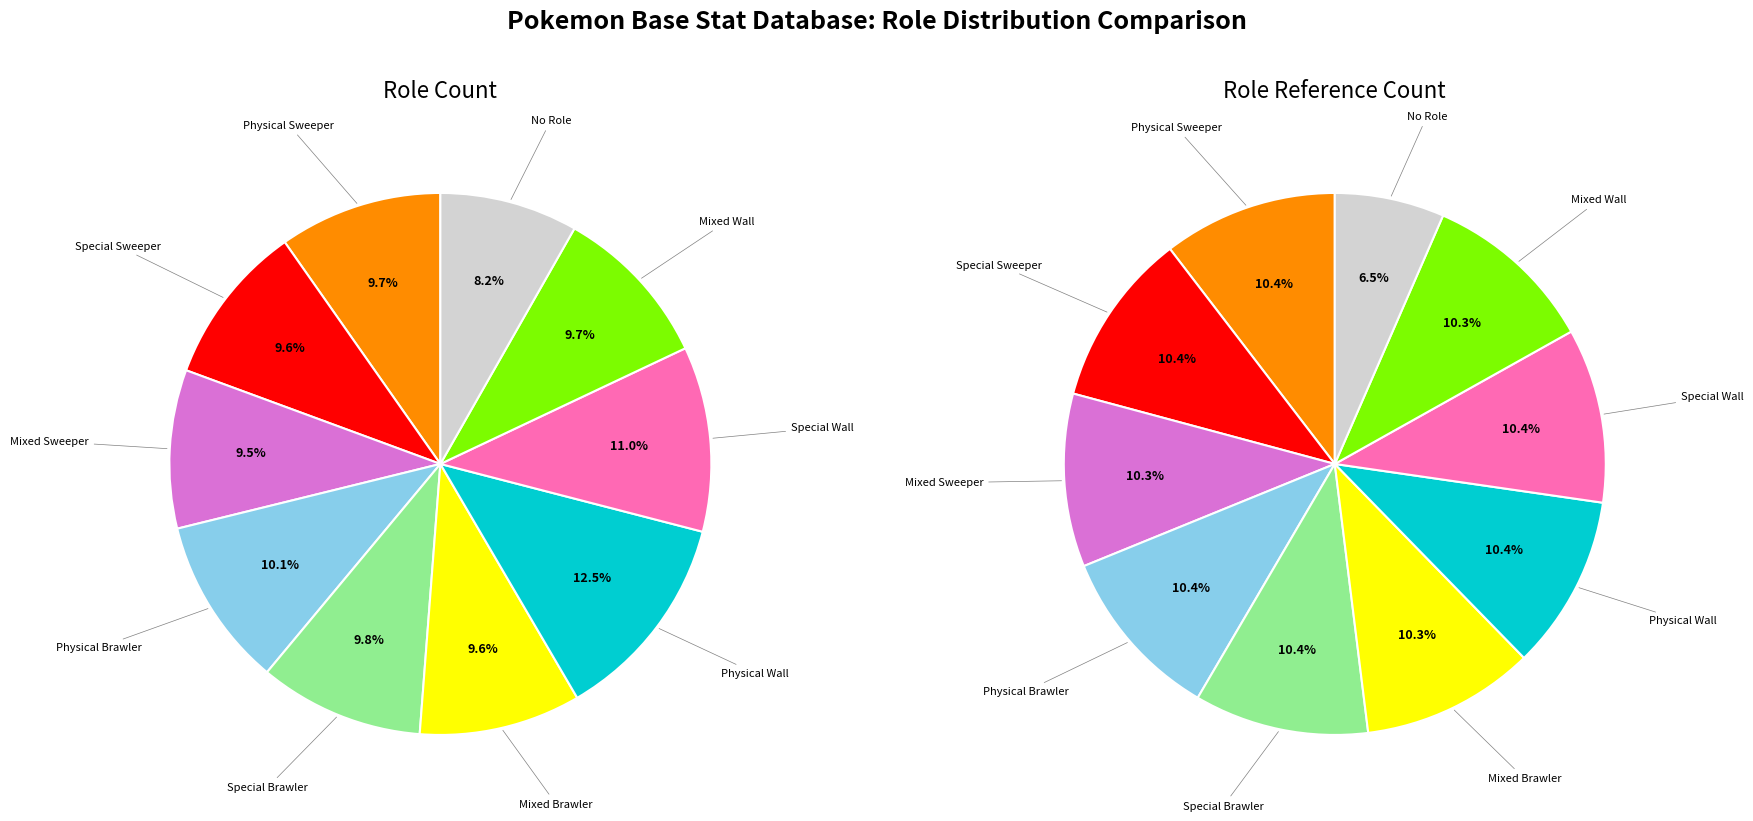

True or false: Physical Brawler accounts for 1% of the total.

False